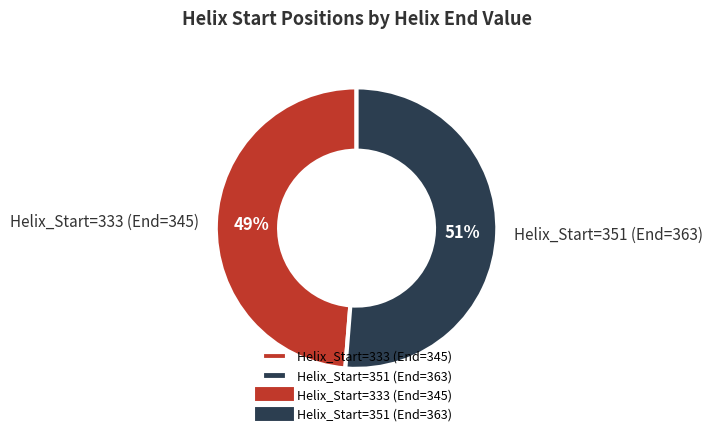

To the nearest percent, what portion does Helix_Start=333 (End=345) represent?

49%